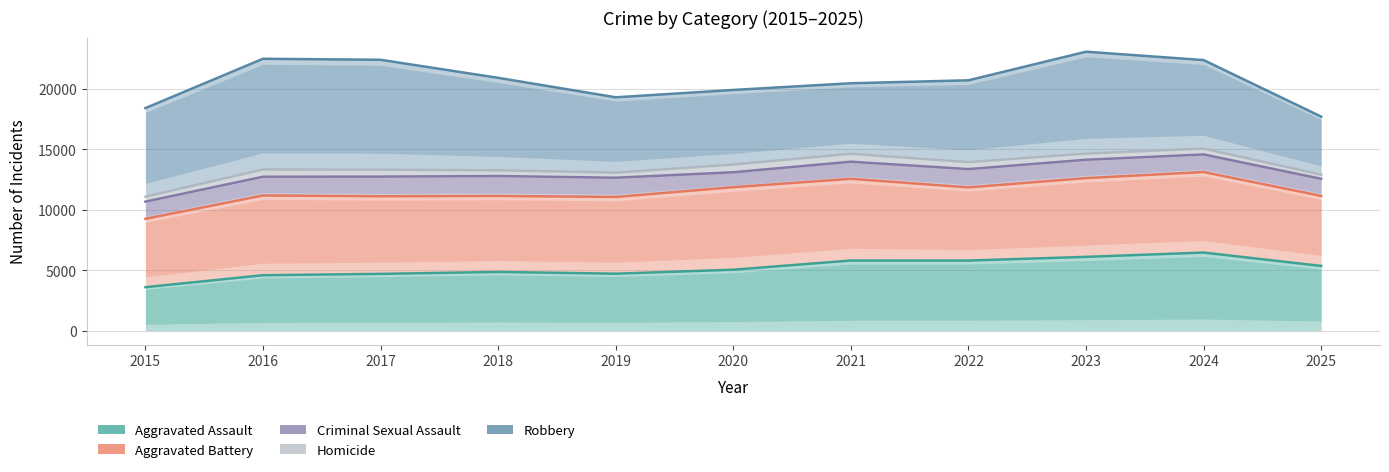

What is the value of the Aggravated Battery point at the 10th from the left?

13114